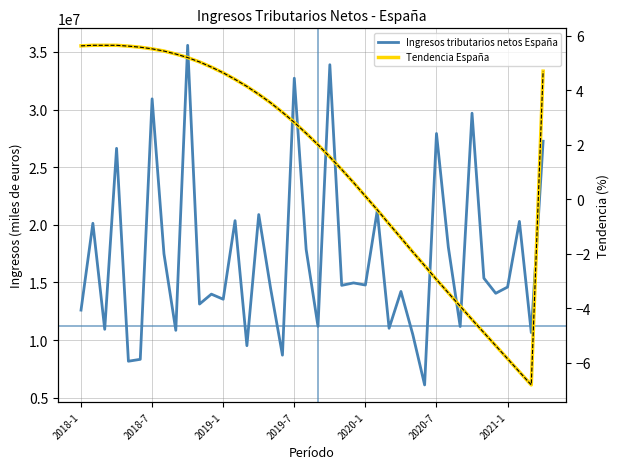

Is this an area chart (filled region under the line)?

No